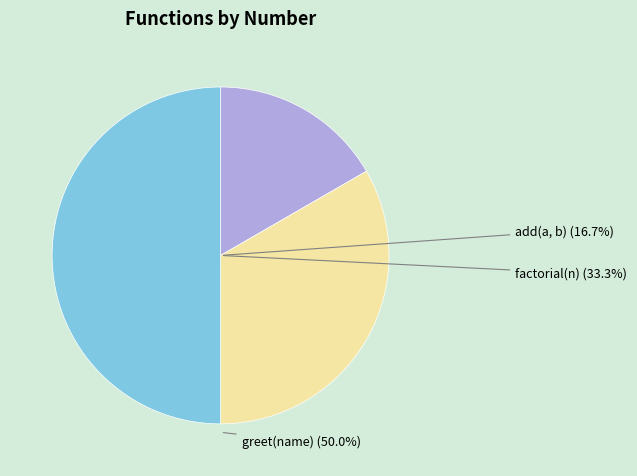

To the nearest percent, what is the difference between the greet(name) and factorial(n) slice percentages?

17%